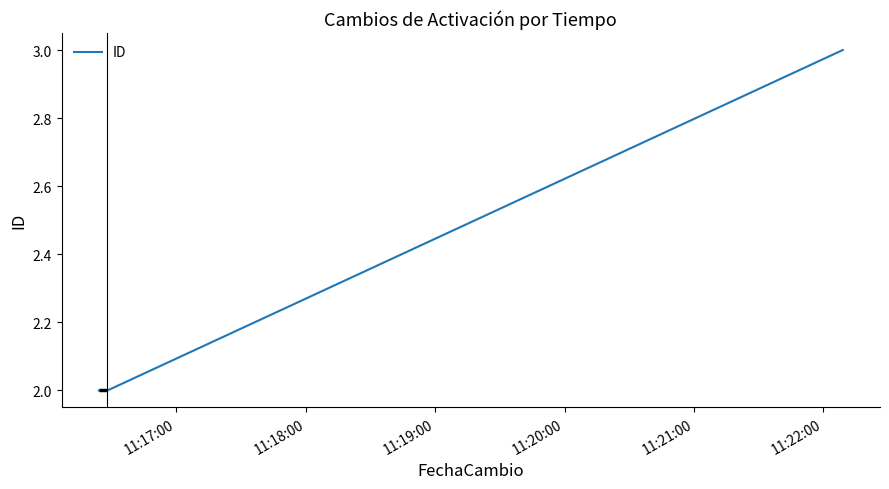

The value at 11:18:00 is 1. True or false?

False